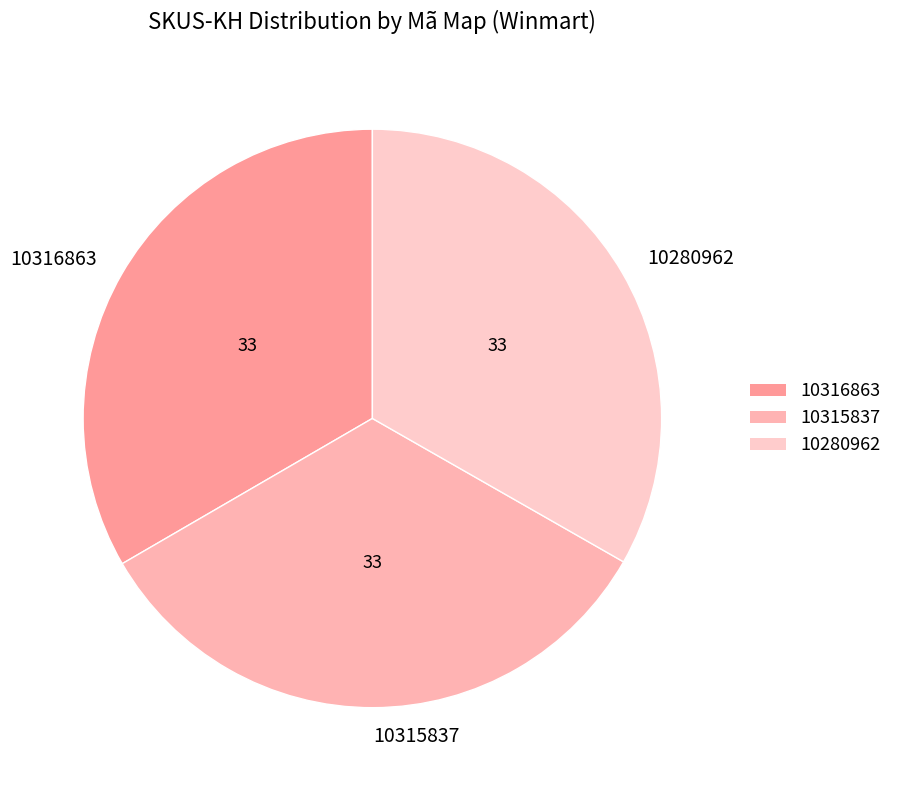

Does any single category account for the majority?

No